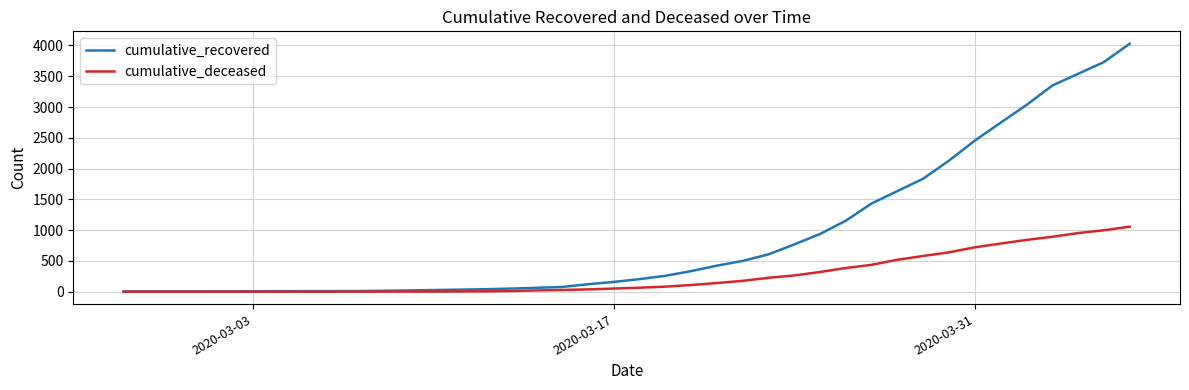

Which series has the largest total across all categories?

cumulative_recovered